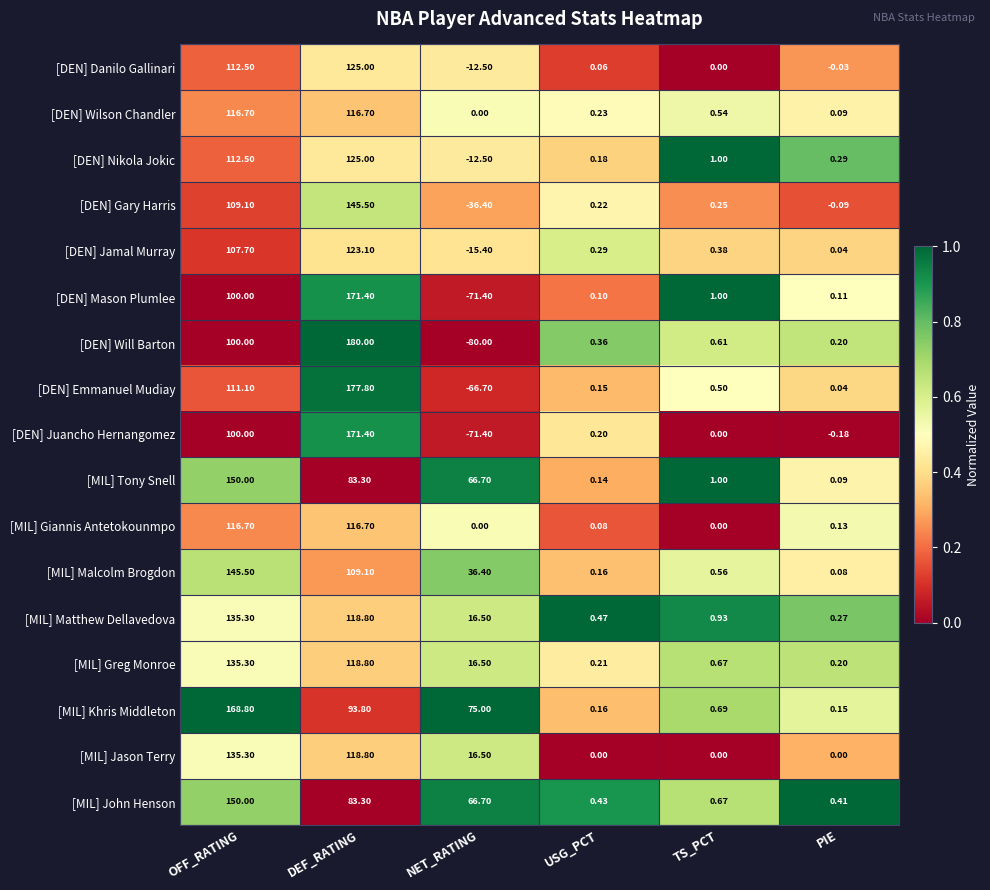

Which category has the highest value in the [MIL] John Henson series?

OFF_RATING